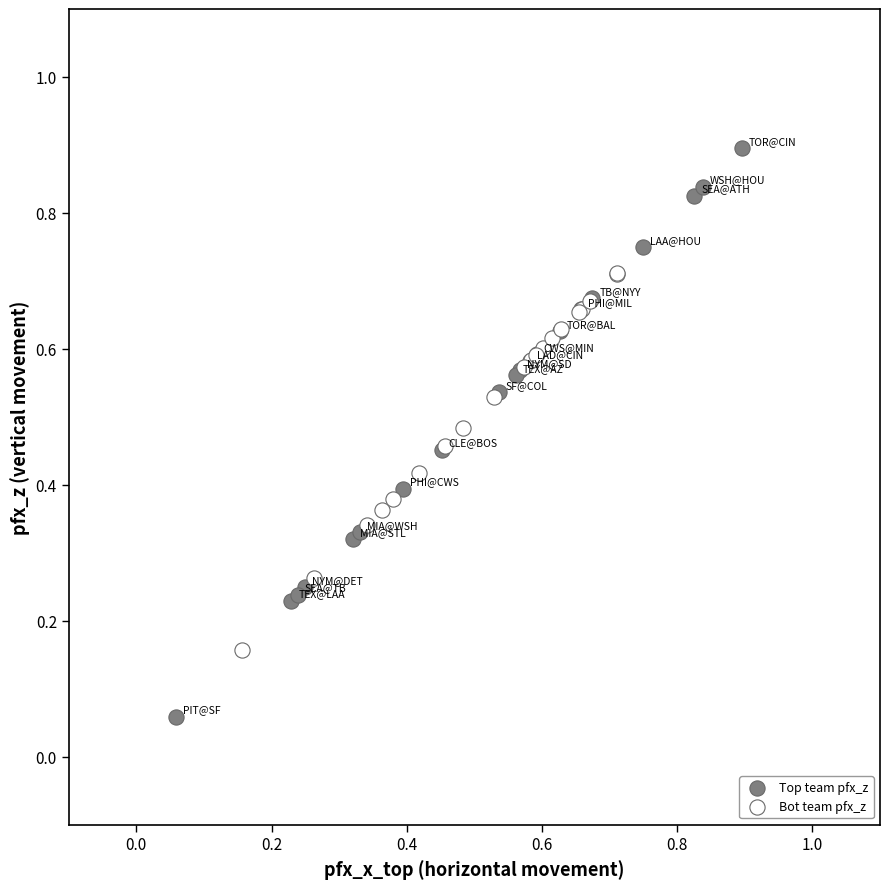

Which series contains the lowest Y value?

Top team pfx_z